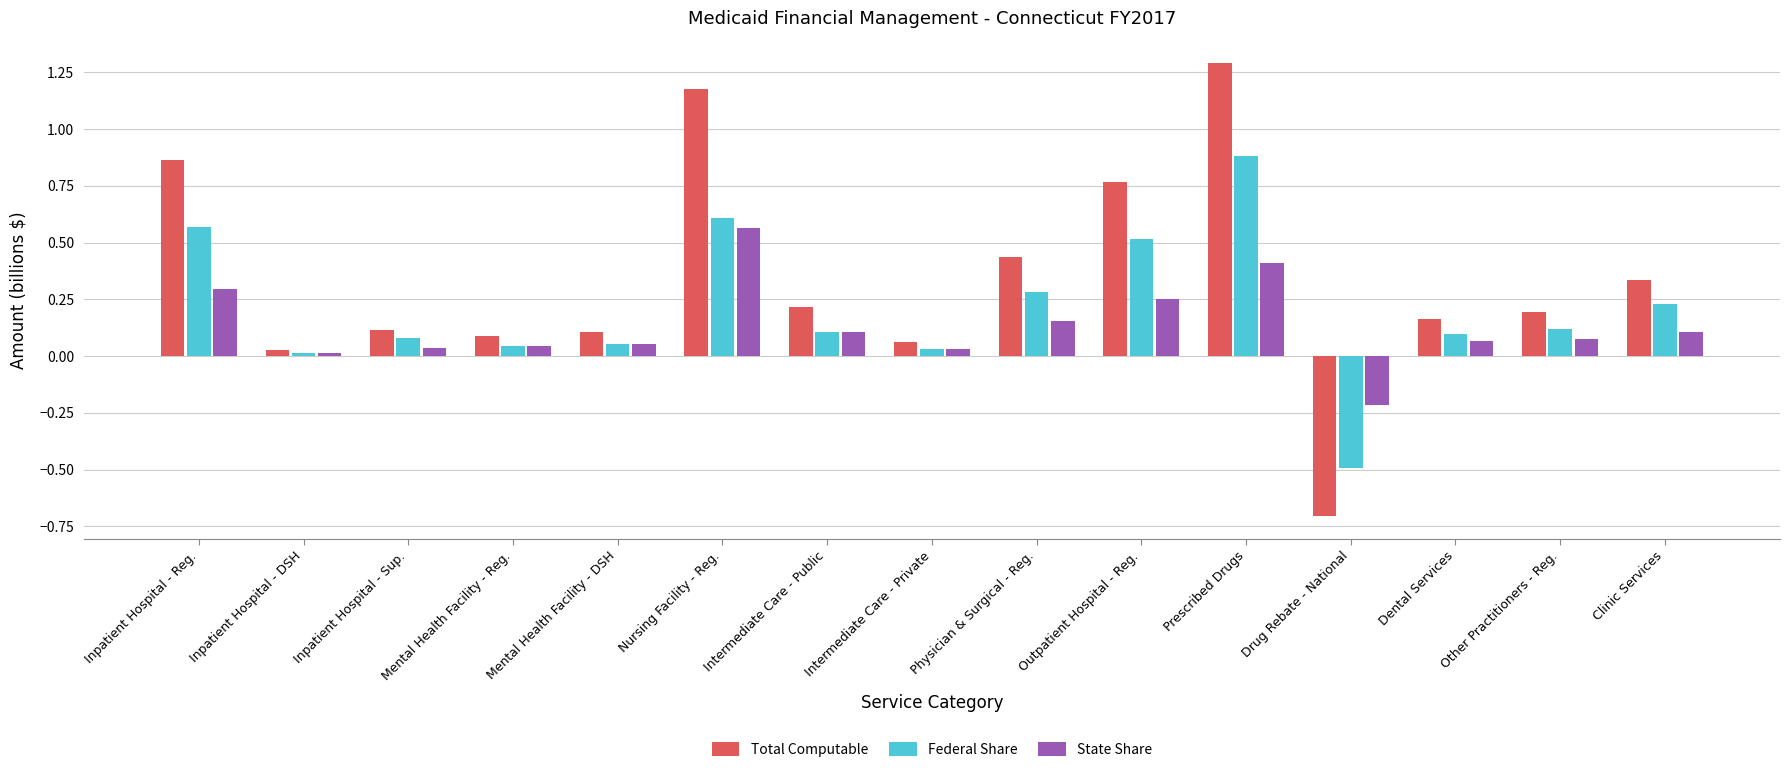

Is the value of Federal Share at Outpatient Hospital - Reg. greater than the value of State Share at Prescribed Drugs?

Yes